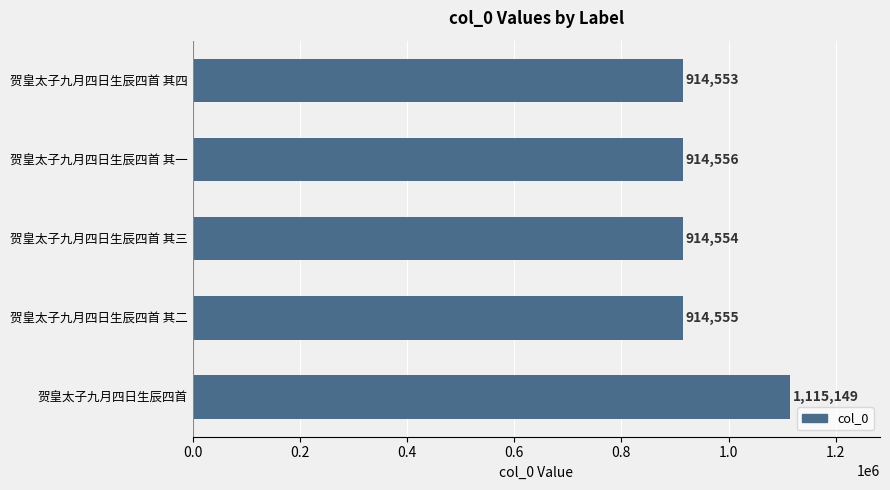

List the labels in order of value, smallest first.

贺皇太子九月四日生辰四首 其四, 贺皇太子九月四日生辰四首 其三, 贺皇太子九月四日生辰四首 其二, 贺皇太子九月四日生辰四首 其一, 贺皇太子九月四日生辰四首